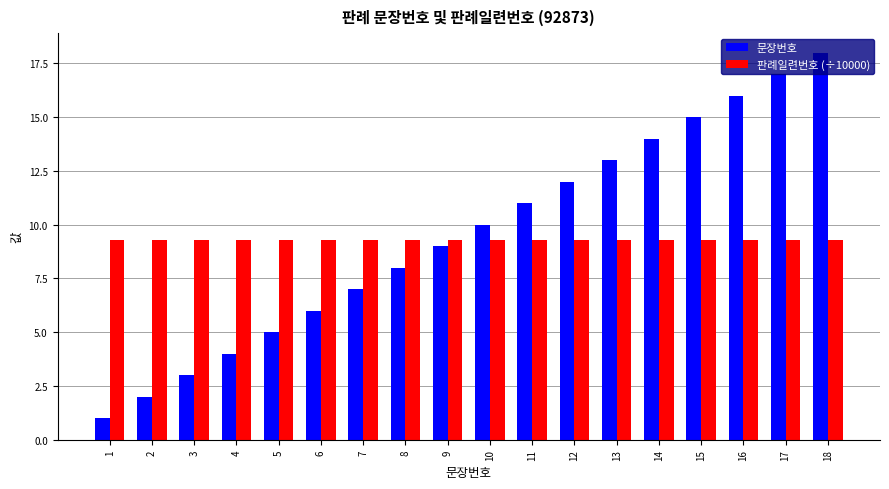

Rank the series by their average value, from highest to lowest.

문장번호, 판례일련번호 (÷10000)